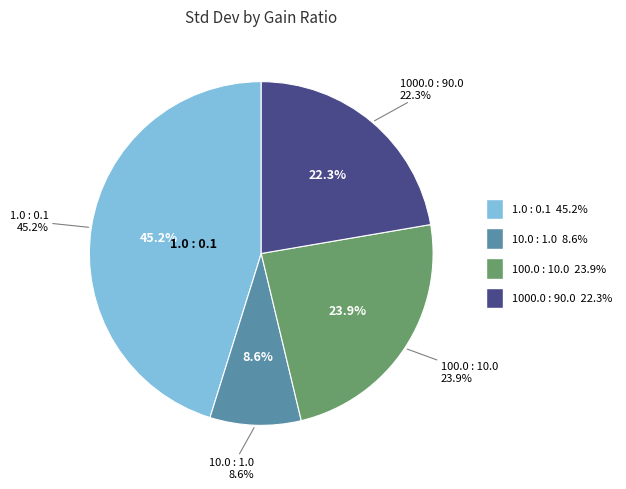

How many segments does this pie chart have?

4